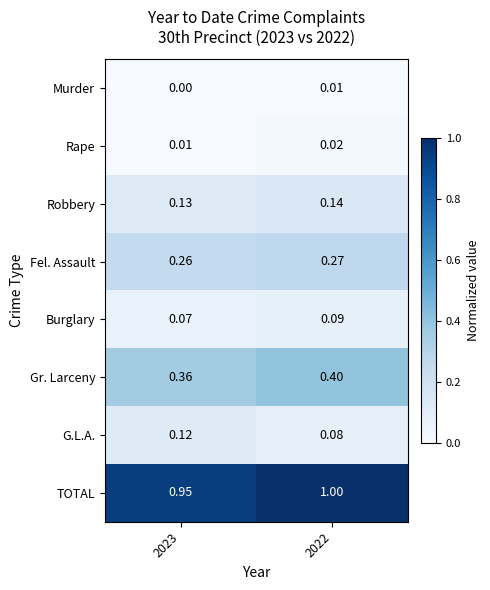

Which series has the widest spread of values?

TOTAL